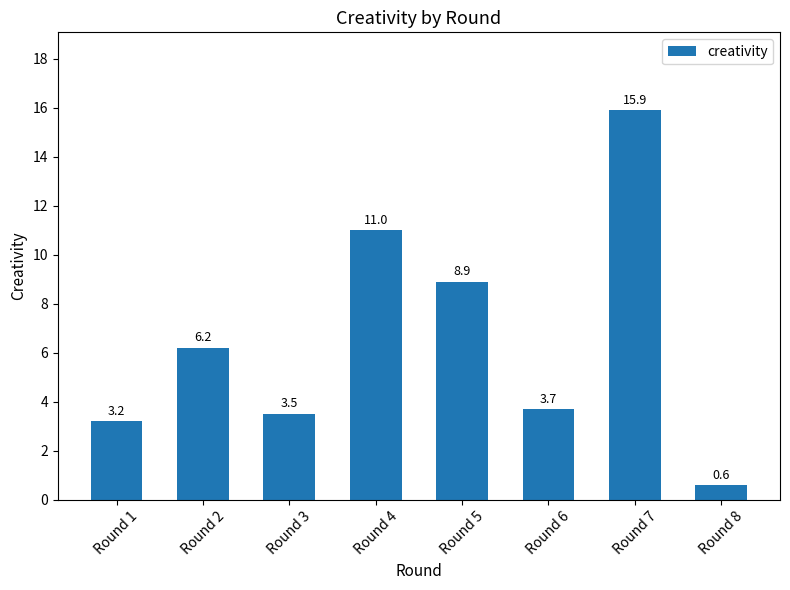

True or false: the data shows 9.0 at Round 7.

False